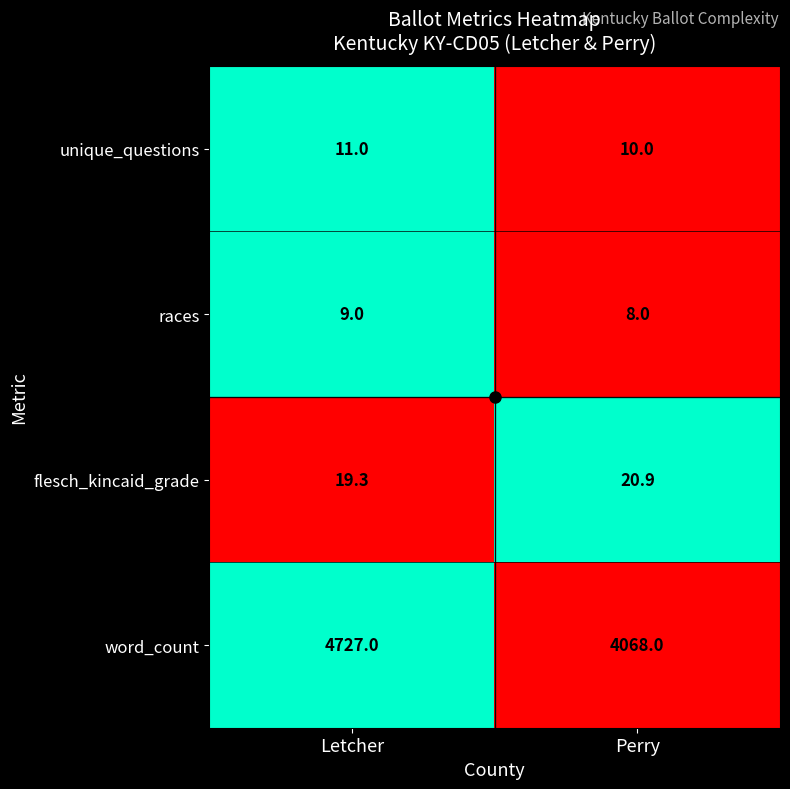

What is the difference between the maximum and minimum values in the flesch_kincaid_grade series?

1.6